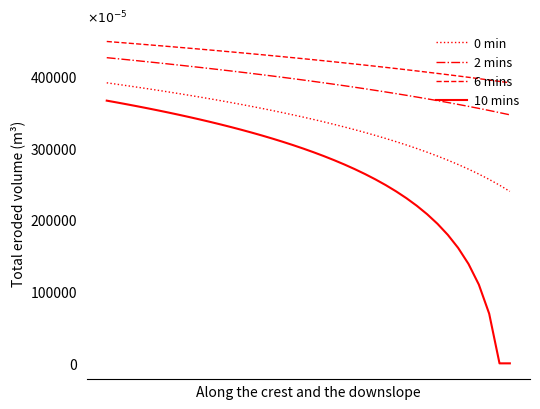

What is the difference between the maximum and minimum values in the 10 mins series?

366356.2